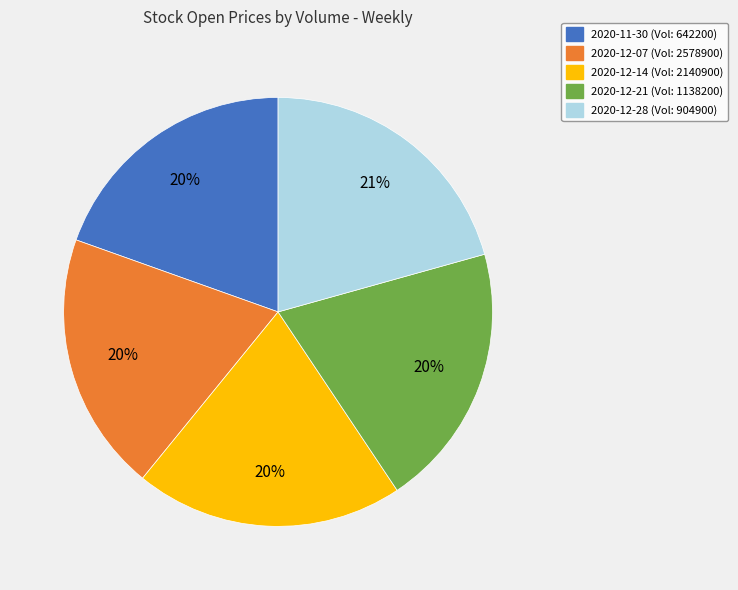

Does any single category account for the majority?

No